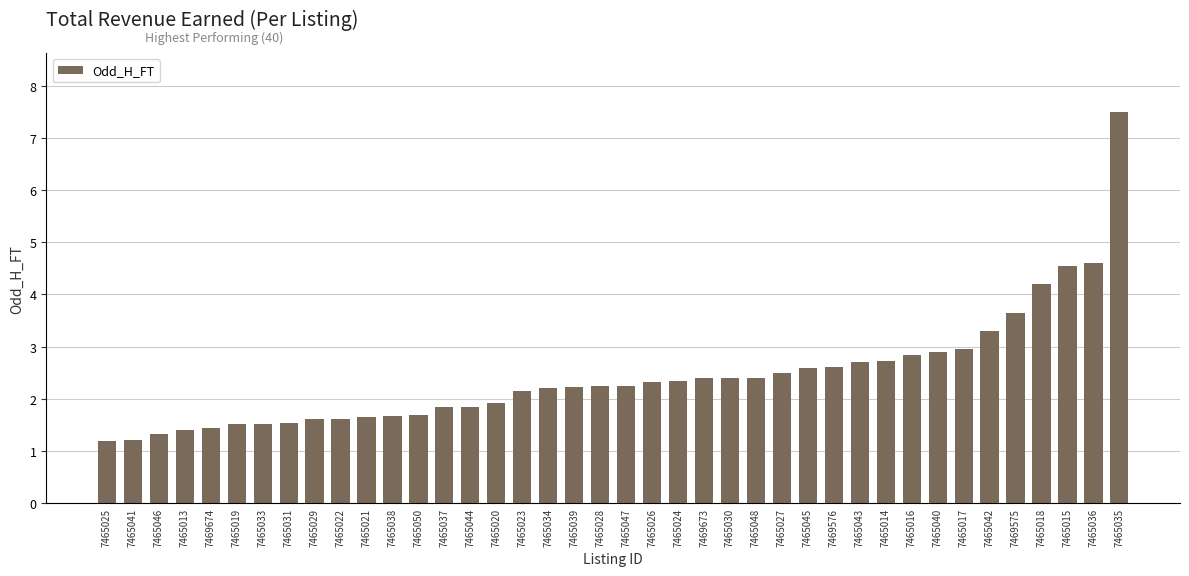

Which has a higher value, 7465031 or 7465017?

7465017